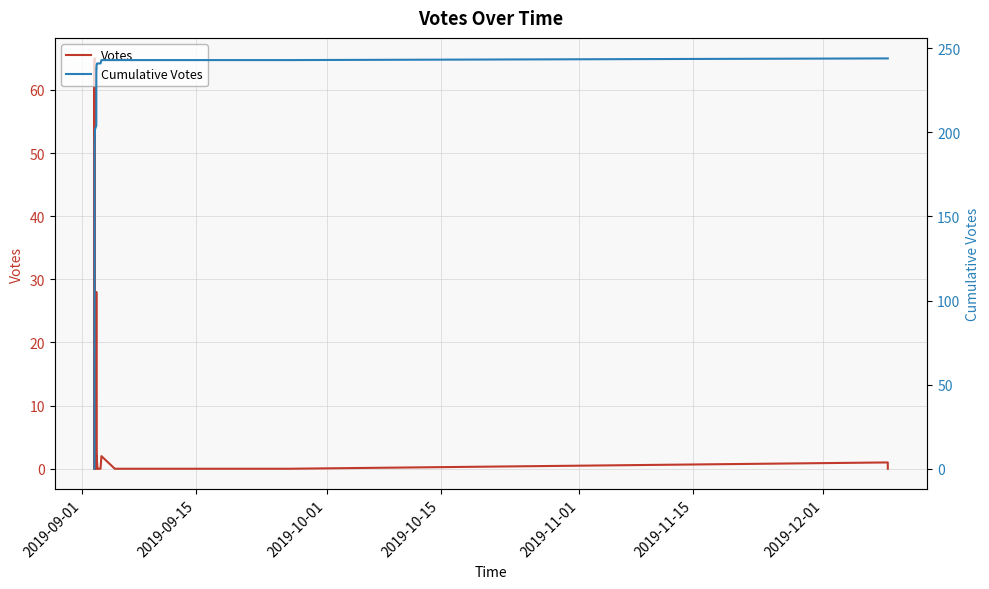

True or false: Cumulative Votes and Votes cross at least once.

False